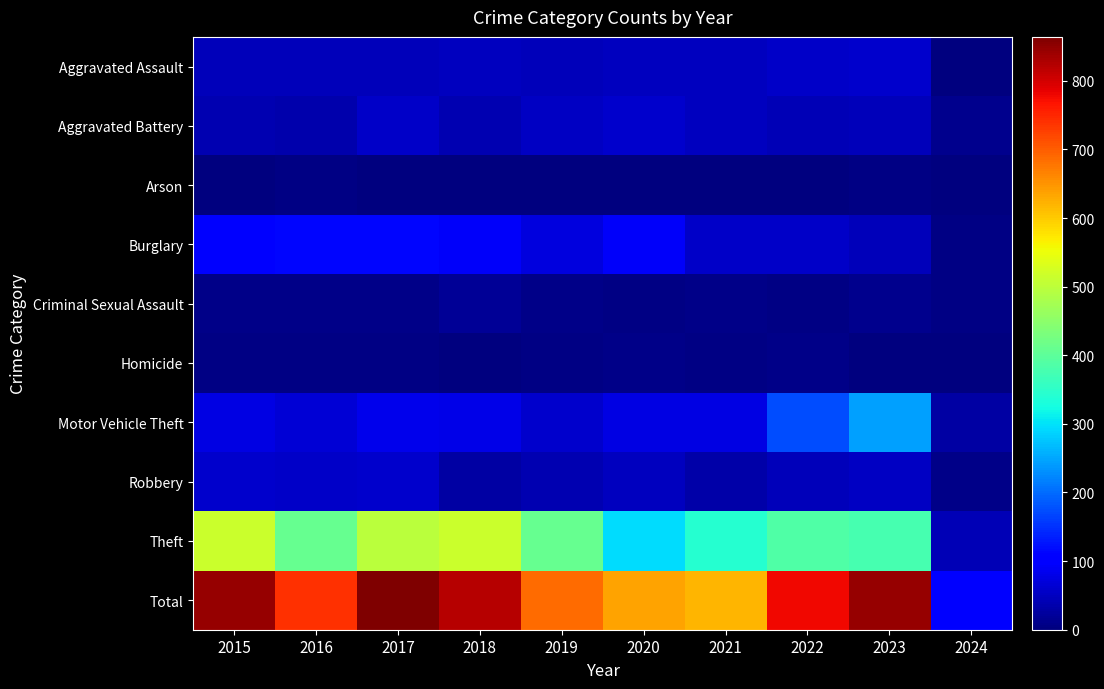

Reading left to right, list all the values displayed in this chart.

Aggravated Assault: 2015=46	2016=46	2017=44	2018=48	2019=44	2020=48	2021=50	2022=55	2023=59	2024=3
Aggravated Battery: 2015=38	2016=37	2017=54	2018=39	2019=51	2020=59	2021=49	2022=42	2023=47	2024=12
Arson: 2015=1	2016=4	2017=2	2018=3	2019=0	2020=2	2021=1	2022=3	2023=4	2024=1
Burglary: 2015=98	2016=112	2017=114	2018=92	2019=72	2020=92	2021=57	2022=56	2023=47	2024=4
Criminal Sexual Assault: 2015=7	2016=7	2017=7	2018=18	2019=7	2020=5	2021=9	2022=5	2023=12	2024=4
Homicide: 2015=6	2016=5	2017=4	2018=3	2019=5	2020=10	2021=4	2022=9	2023=2	2024=0
Motor Vehicle Theft: 2015=75	2016=67	2017=82	2018=78	2019=60	2020=75	2021=75	2022=175	2023=243	2024=28
Robbery: 2015=59	2016=54	2017=60	2018=27	2019=38	2020=48	2021=32	2022=46	2023=53	2024=7
Theft: 2015=515	2016=409	2017=497	2018=515	2019=409	2020=296	2021=341	2022=388	2023=377	2024=43
Total: 2015=845	2016=741	2017=864	2018=823	2019=686	2020=635	2021=618	2022=779	2023=844	2024=102